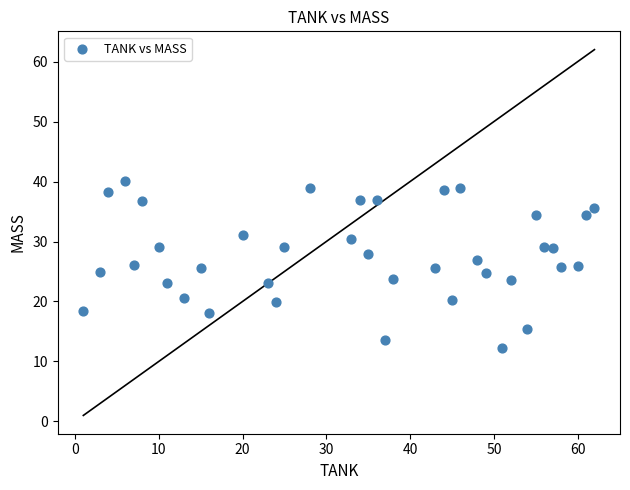

What is the range of X values (max minus min)?

61.0